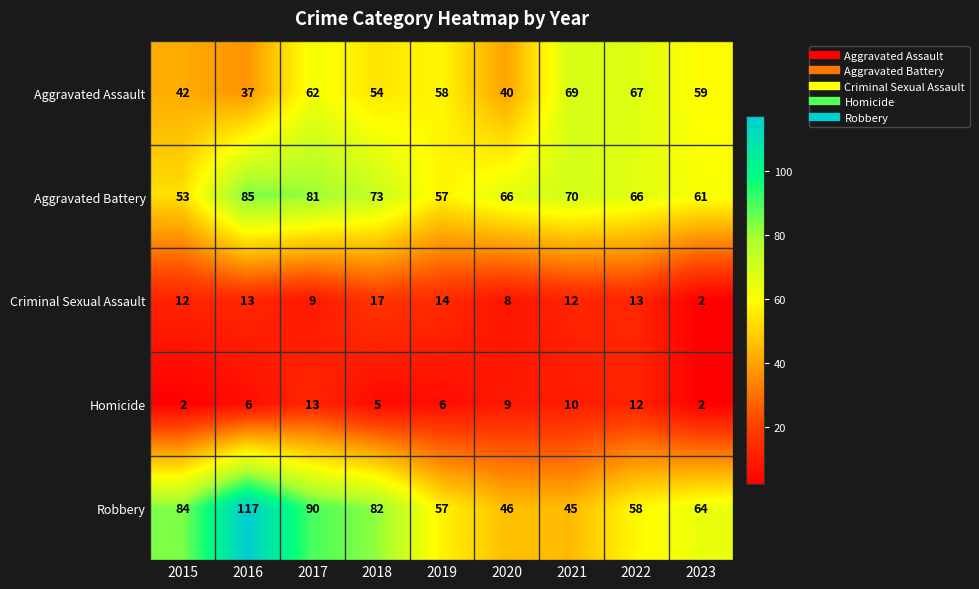

The value of Criminal Sexual Assault at 2021 is 12. True or false?

True